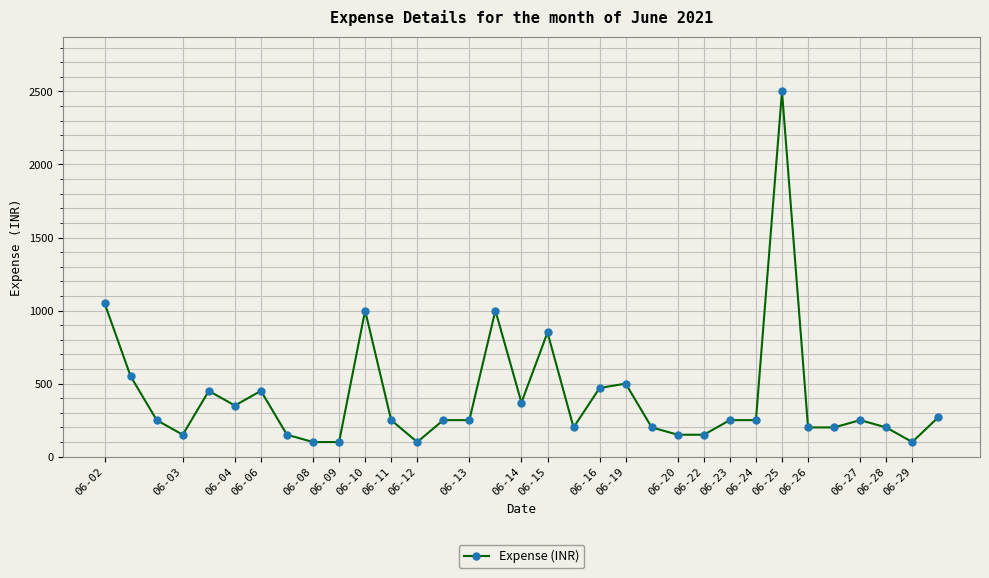

How many series are shown in this chart?

1